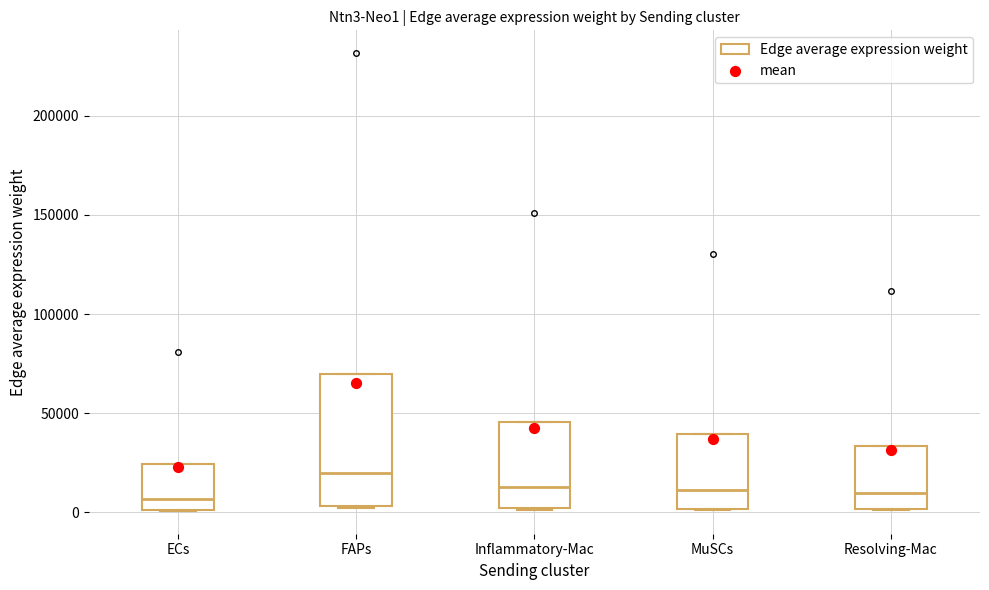

Reading left to right, transcribe this box plot: for each box, give where its median line is, the range the box spans, and where its two whiskers end, as read against the y-axis. The values are not printed on the chart, so give them approximately, as read against the axis.

ECs: median 5000, box 0 to 25000, whiskers 0 to 25000
FAPs: median 20000, box 5000 to 70000, whiskers 0 to 70000
Inflammatory-Mac: median 15000, box 0 to 45000, whiskers 0 to 45000
MuSCs: median 10000, box 0 to 40000, whiskers 0 to 40000
Resolving-Mac: median 10000, box 0 to 35000, whiskers 0 to 35000